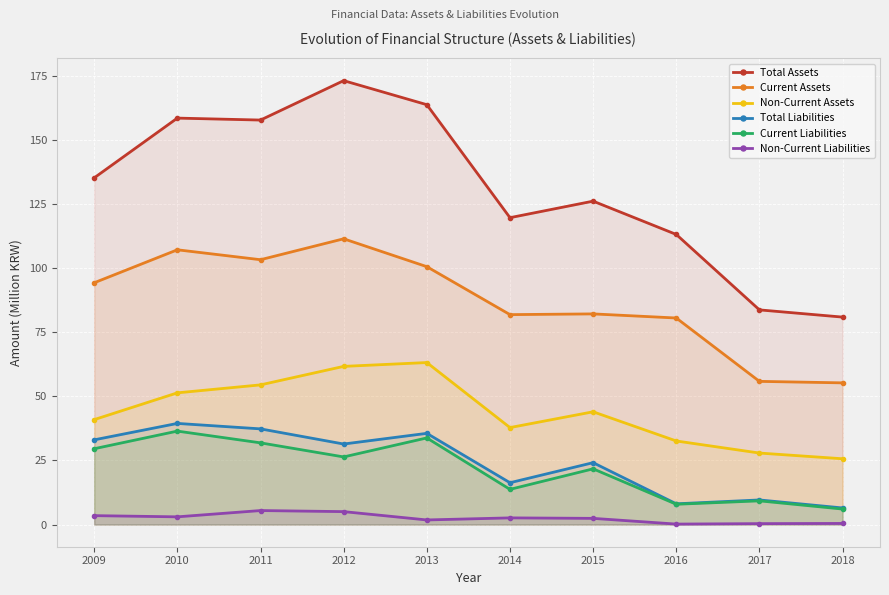

Reading left to right, extract all data points from this chart.

Total Assets: 135.2	158.6	157.8	173.2	163.8	119.7	126.2	113.2	83.7	80.9
Current Assets: 94.3	107.2	103.3	111.5	100.6	81.9	82.2	80.6	55.8	55.3
Non-Current Assets: 40.9	51.4	54.5	61.7	63.2	37.8	44.0	32.6	27.9	25.7
Total Liabilities: 33.0	39.4	37.3	31.4	35.6	16.3	24.1	8.1	9.6	6.5
Current Liabilities: 29.6	36.4	31.9	26.4	33.8	13.7	21.7	7.9	9.2	6.0
Non-Current Liabilities: 3.5	3.0	5.5	5.0	1.8	2.6	2.4	0.2	0.4	0.4